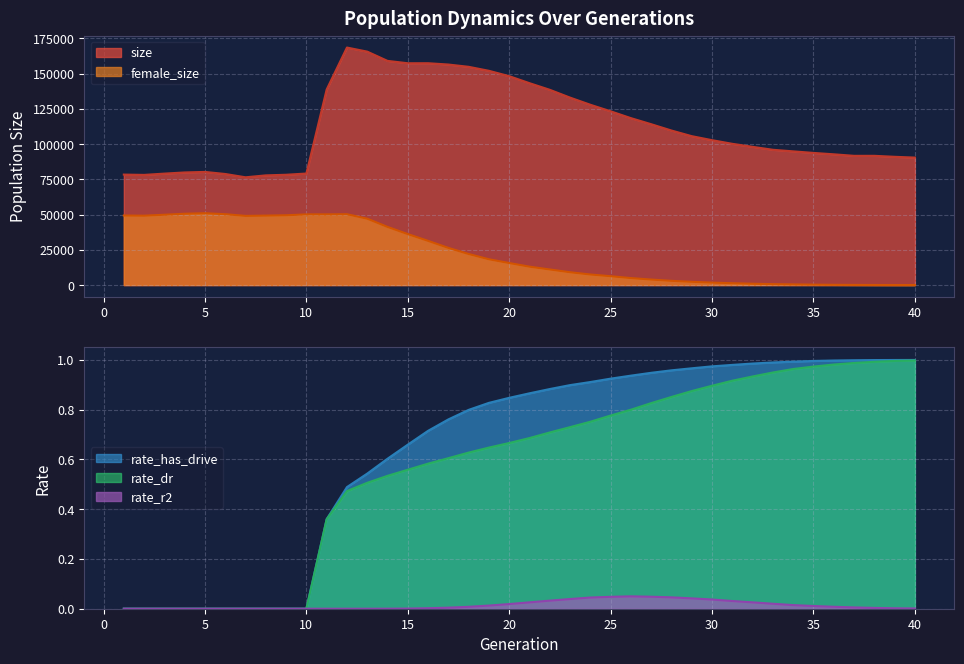

Reading left to right, extract all data points from this chart.

size: 78379.0	78164.0	79073.0	79898.0	80268.0	78804.0	76460.0	77825.0	78258.0	79137.0	138746.0	168507.0	165612.0	159044.0	157365.0	157390.0	156455.0	154838.0	152005.0	148193.0	143231.0	138531.0	132989.0	127923.0	123281.0	118427.0	114118.0	109635.0	105636.0	102797.0	100204.0	98070.0	95978.0	94861.0	93753.0	92767.0	91690.0	91695.0	91002.0	90435.0
female_size: 49340.0	49219.0	49887.0	50602.0	50969.0	50281.0	49081.0	49287.0	49514.0	50147.0	50165.0	50273.0	47094.0	41266.0	36167.0	31362.0	26389.0	22042.0	18308.0	15633.0	13060.0	11070.0	9101.0	7502.0	6287.0	4967.0	3911.0	3000.0	2322.0	1747.0	1305.0	945.0	657.0	462.0	296.0	180.0	101.0	56.0	30.0	19.0
rate_dr: 0.0	0.0	0.0	0.0	0.0	0.0	0.0	0.0	0.0	0.0	0.4	0.5	0.5	0.5	0.6	0.6	0.6	0.6	0.6	0.7	0.7	0.7	0.7	0.8	0.8	0.8	0.8	0.9	0.9	0.9	0.9	0.9	0.9	1.0	1.0	1.0	1.0	1.0	1.0	1.0
rate_has_drive: 0.0	0.0	0.0	0.0	0.0	0.0	0.0	0.0	0.0	0.0	0.4	0.5	0.5	0.6	0.7	0.7	0.8	0.8	0.8	0.8	0.9	0.9	0.9	0.9	0.9	0.9	0.9	1.0	1.0	1.0	1.0	1.0	1.0	1.0	1.0	1.0	1.0	1.0	1.0	1.0
rate_r2: 0.0	0.0	0.0	0.0	0.0	0.0	0.0	0.0	0.0	0.0	0.0	0.0	0.0	0.0	0.0	0.0	0.0	0.0	0.0	0.0	0.0	0.0	0.0	0.0	0.0	0.0	0.0	0.0	0.0	0.0	0.0	0.0	0.0	0.0	0.0	0.0	0.0	0.0	0.0	0.0